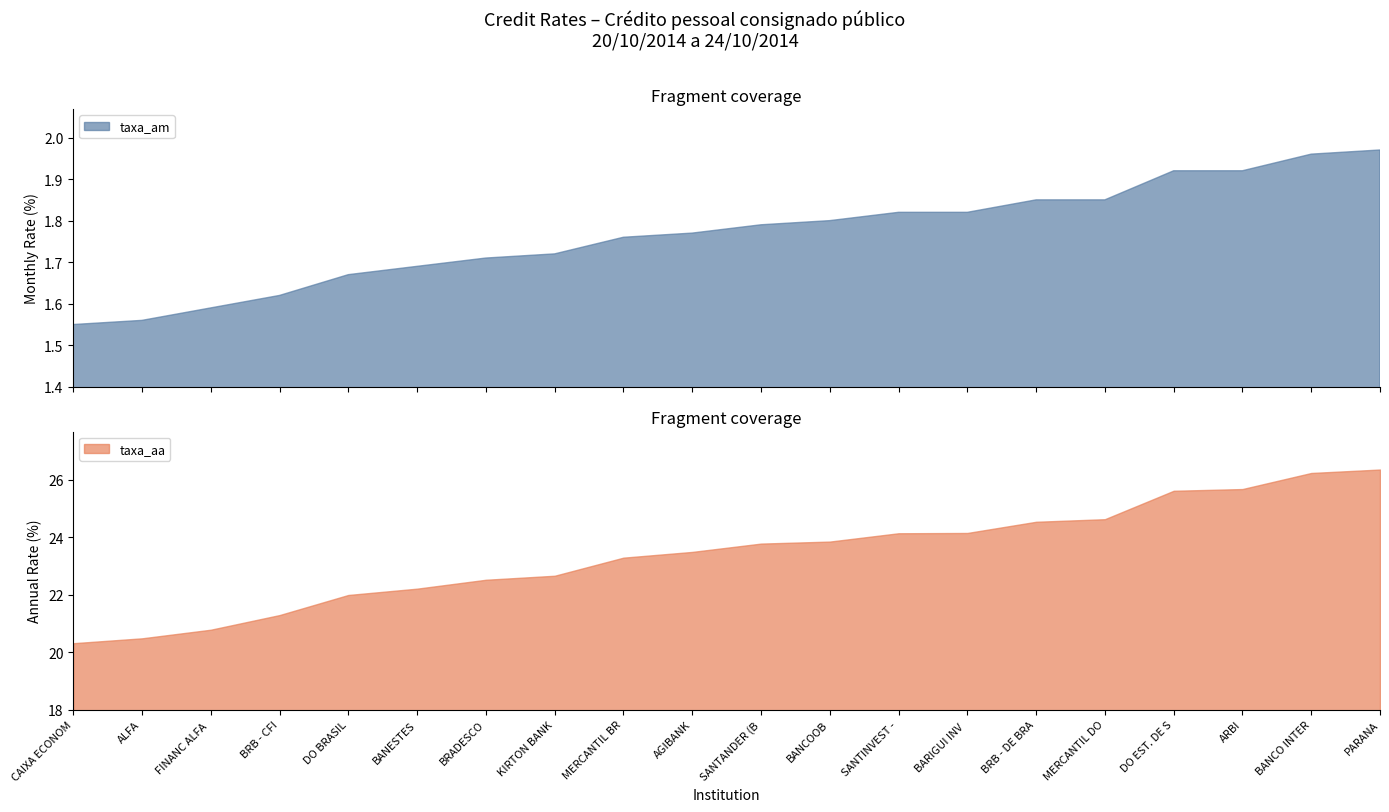

True or false: taxa_aa has more than 0 points higher than both neighbors.

False